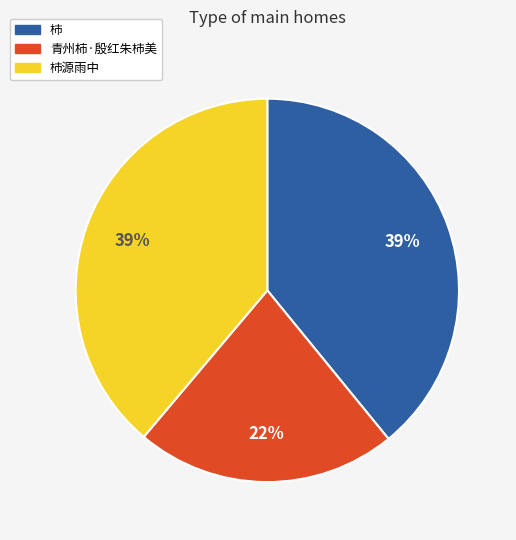

How many slices are in this pie chart?

3